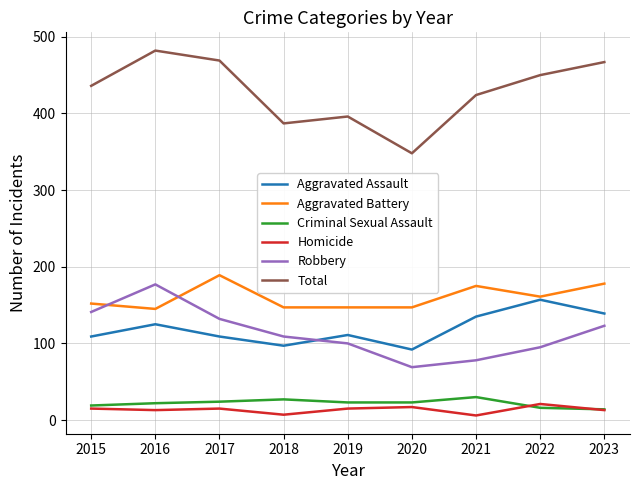

What is the highest value of the Aggravated Assault series?

157